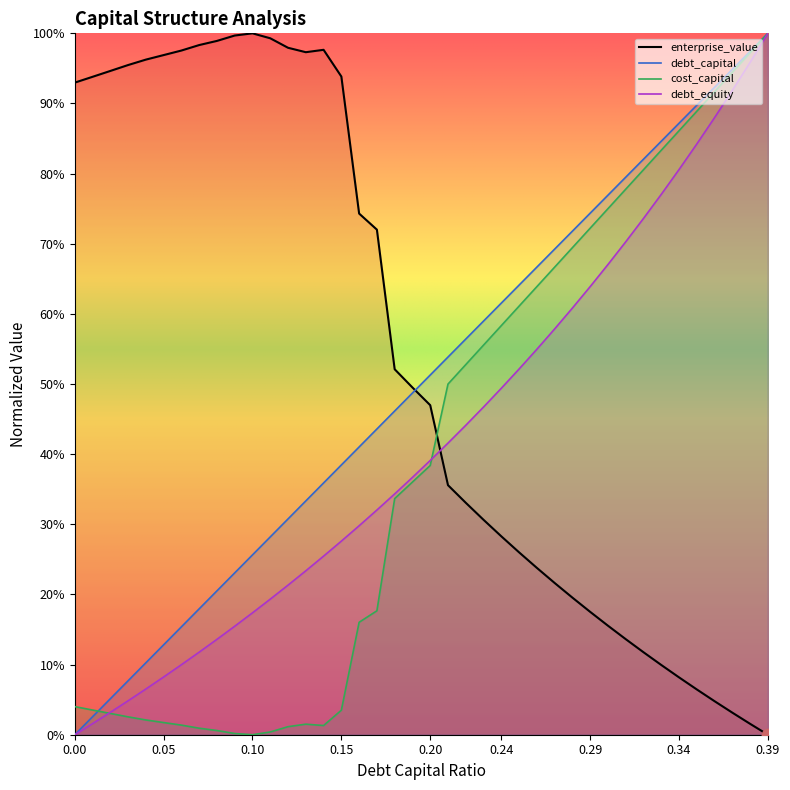

What is the total value across all series at 0.25?

2.0